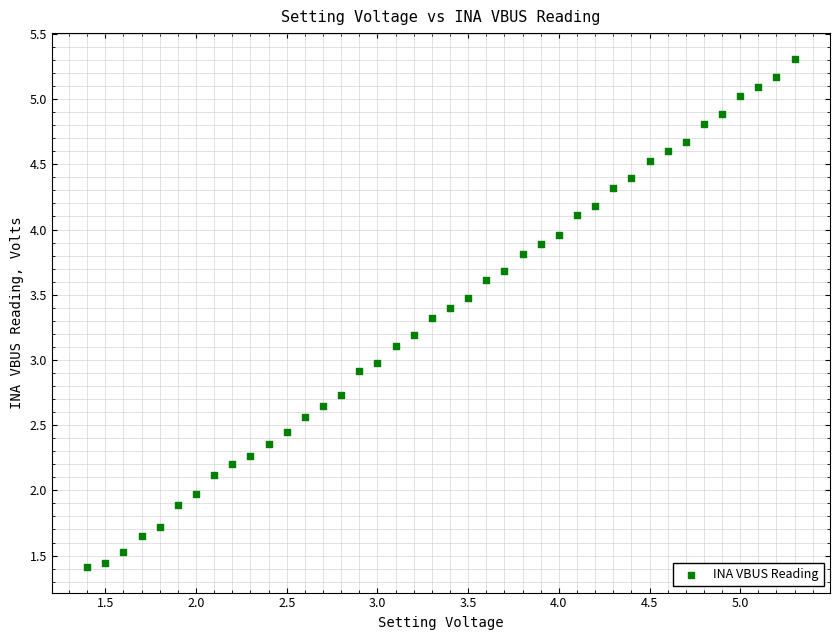

What is the range of X values (max minus min)?

3.9